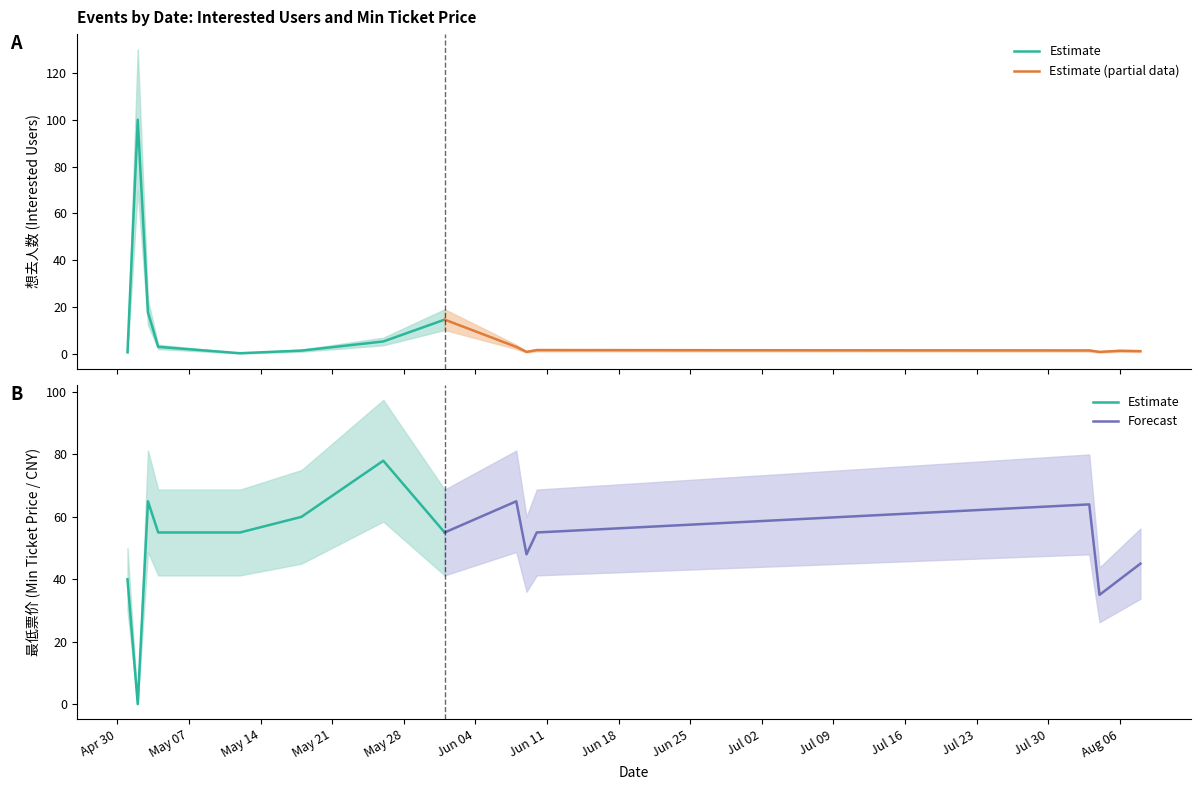

Where do Estimate and Forecast first cross each other?

May 07 and May 14